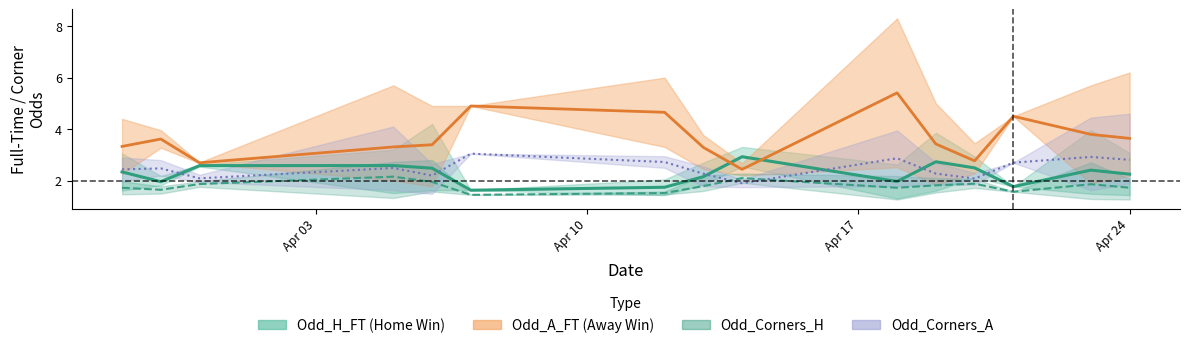

What is the value of the Odd_H_FT point at the 19th from the left?

2.0